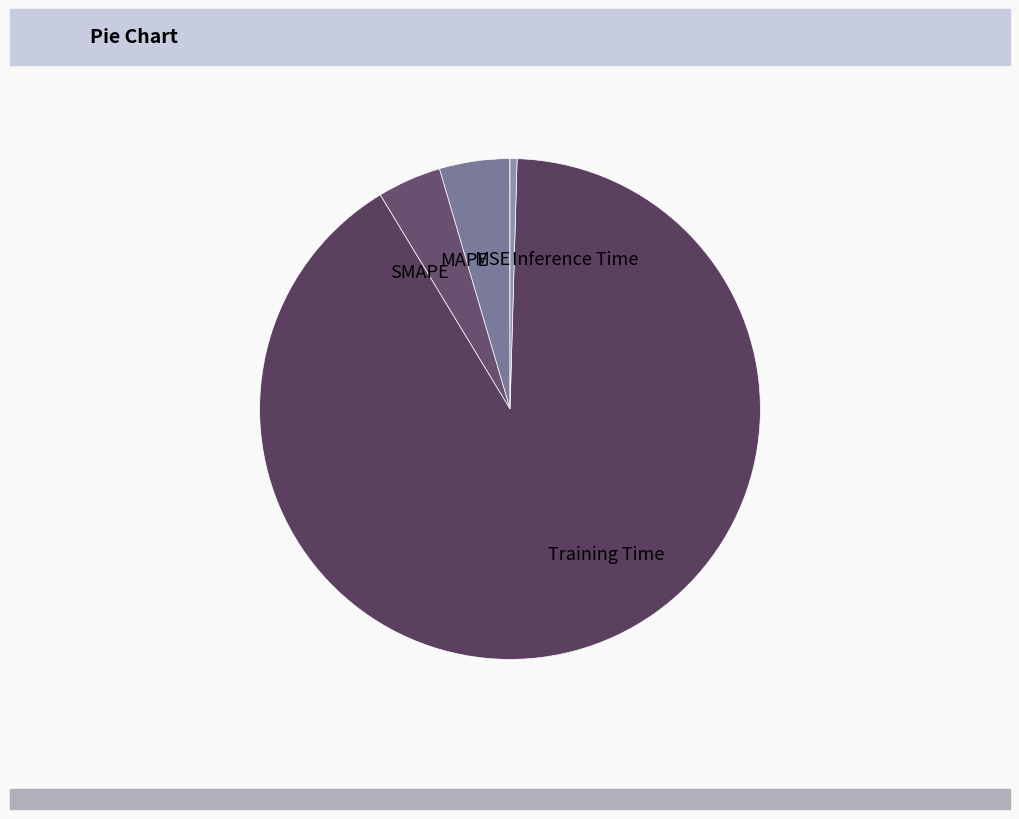

Is there any slice that represents more than half of the pie?

Yes